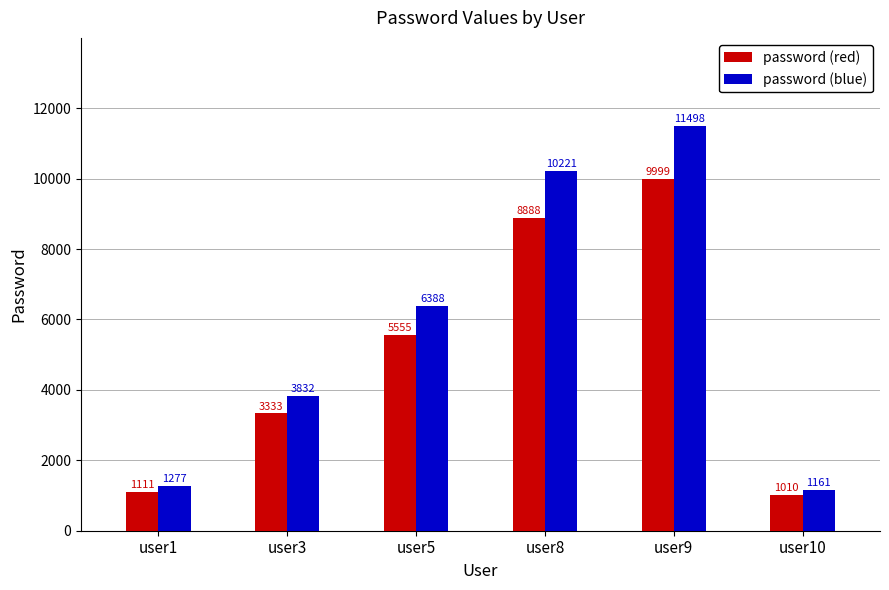

Where is password (blue) nearest to the value 6330?

user5